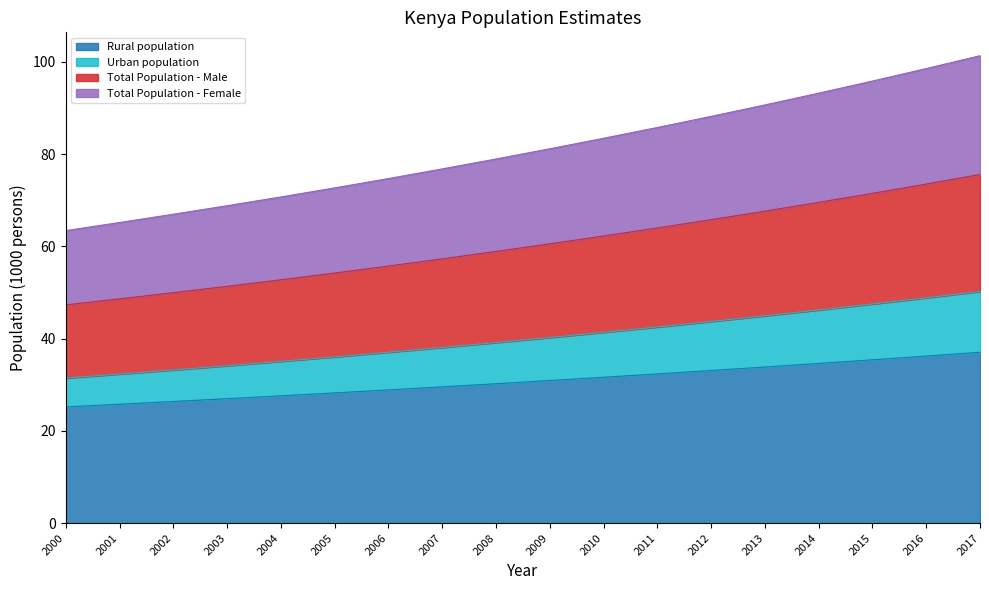

Which has a higher value, 2011 or 2010?

2011